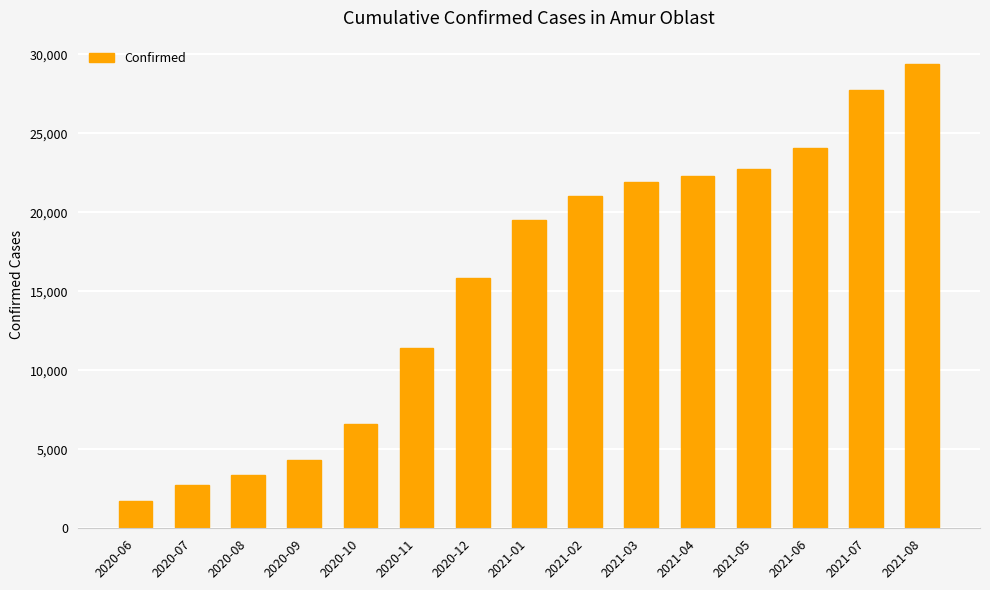

Reading left to right, list all the values displayed in this chart.

1707	2752	3386	4291	6602	11380	15866	19481	21014	21887	22299	22739	24090	27706	29388